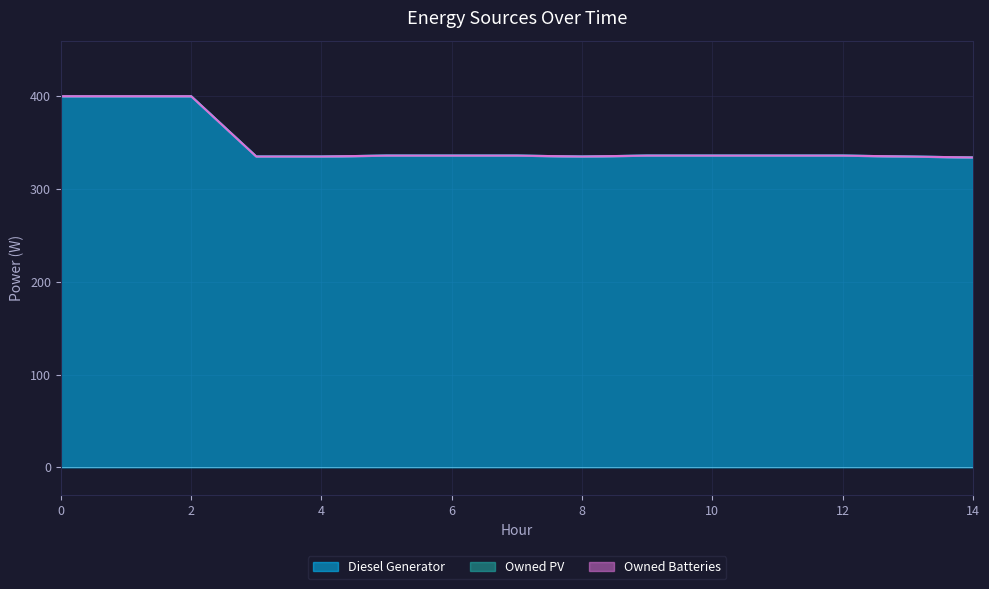

True or false: Owned Batteries has more than 1 interior local peaks.

False